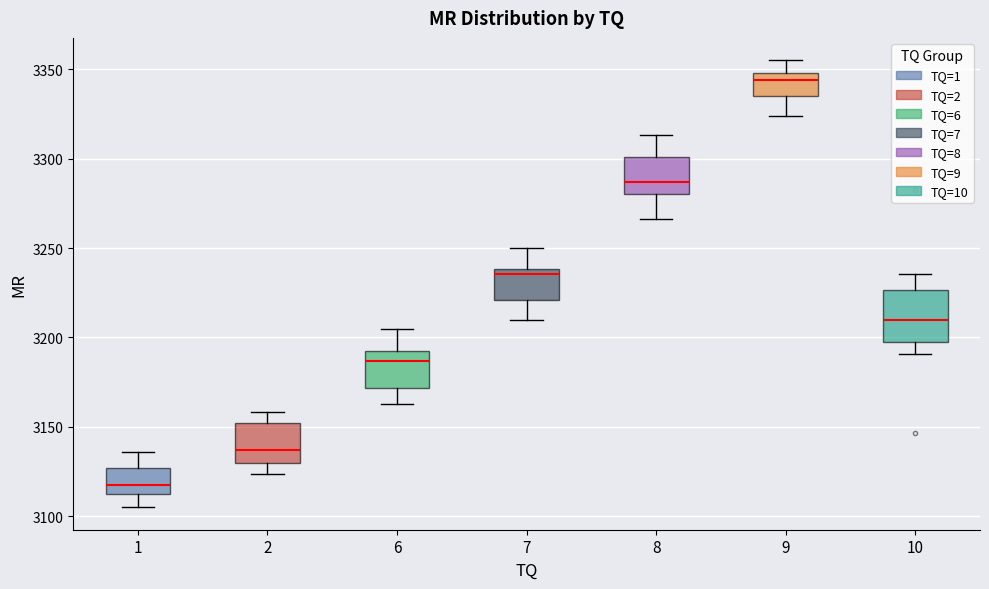

Where does the median line of the box at x = 2 sit on the y-axis? The values are not printed on the chart, so give them approximately, as read against the axis.

3135